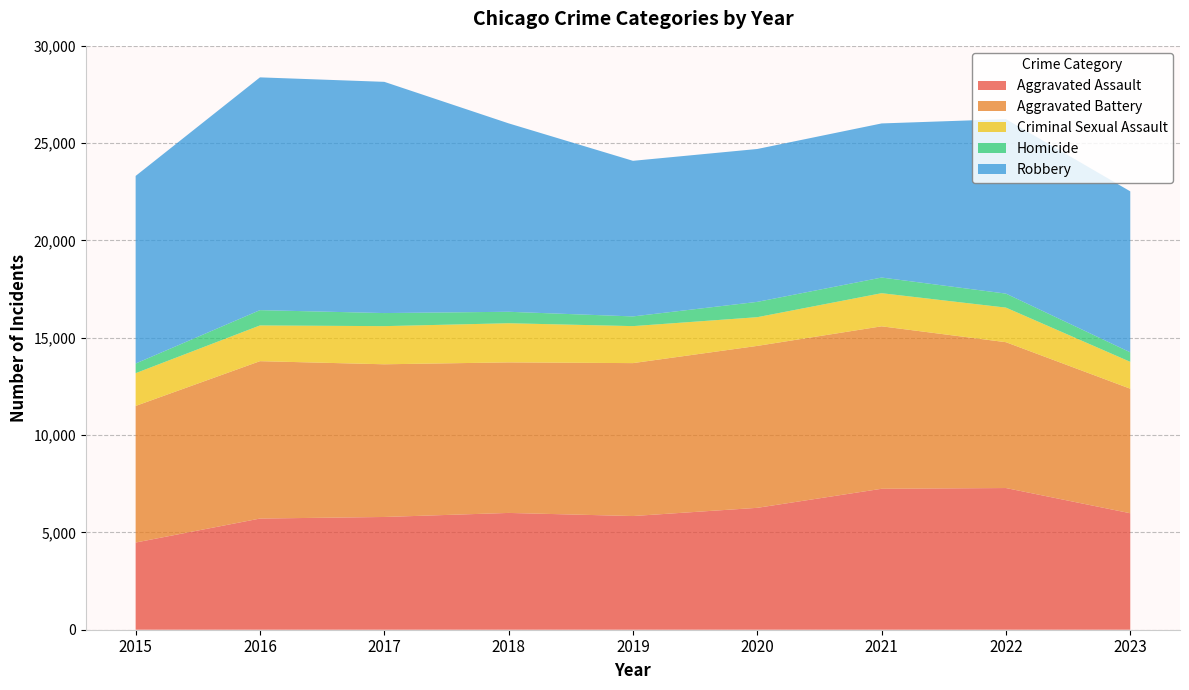

Reading left to right, extract all data points from this chart.

Aggravated Assault: 4480	5712	5793	6001	5841	6263	7242	7280	5985
Aggravated Battery: 7018	8086	7845	7735	7857	8320	8347	7493	6398
Criminal Sexual Assault: 1683	1836	1960	2011	1901	1475	1702	1777	1380
Homicide: 496	786	672	589	498	787	804	719	490
Robbery: 9638	11960	11880	9681	7995	7855	7918	8964	8271